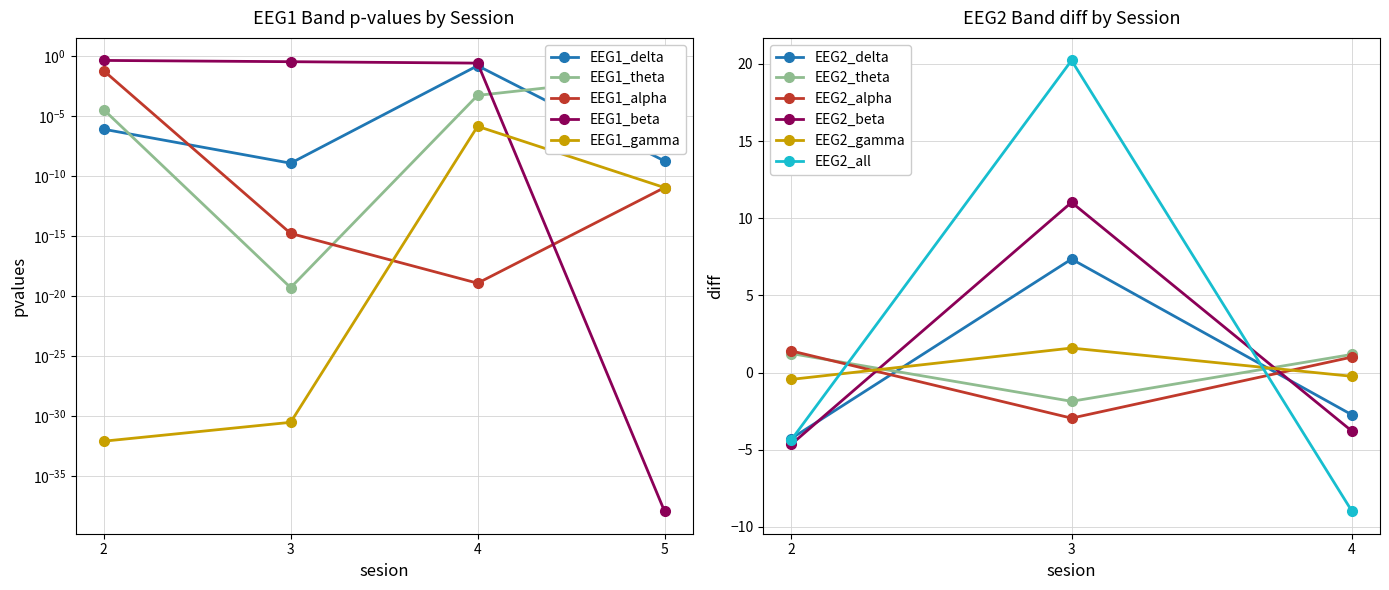

True or false: EEG1_theta has a value of 0.0 at 4.

False